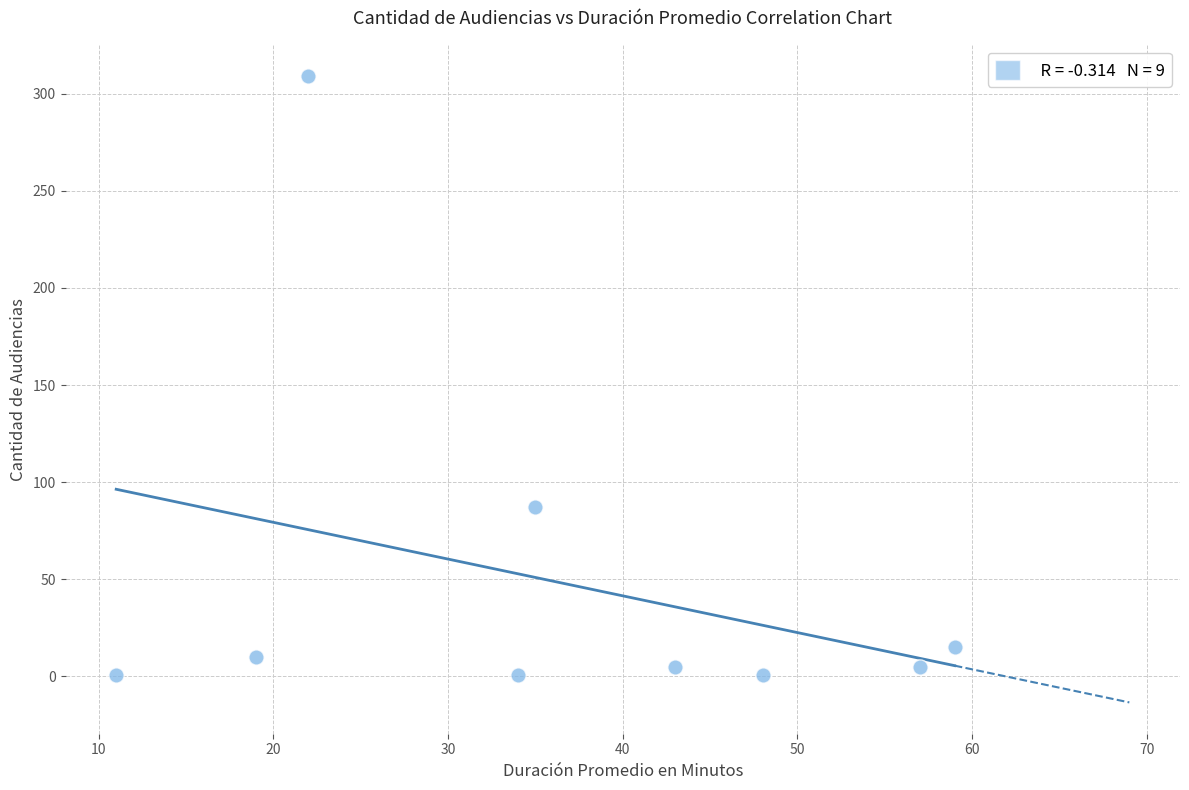

What is the range of X values (max minus min)?

48